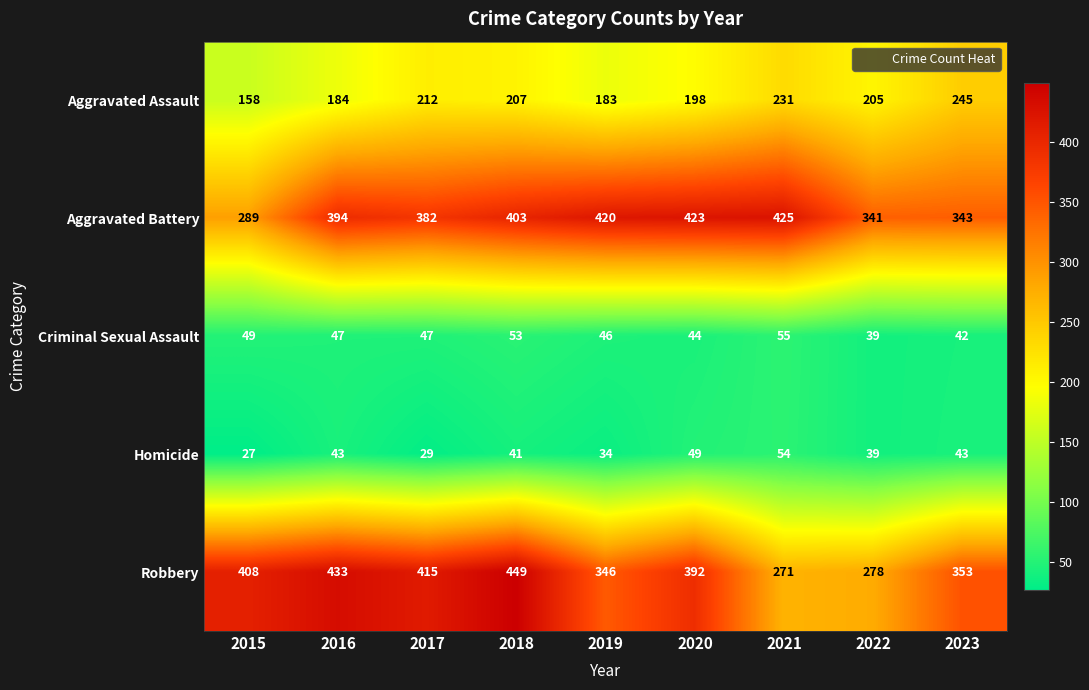

How many categories are shown in the chart?

9